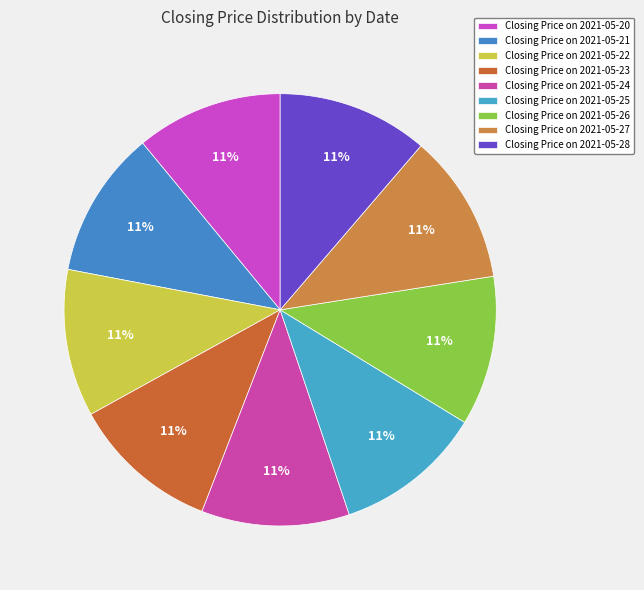

Count the number of slices in the pie.

9